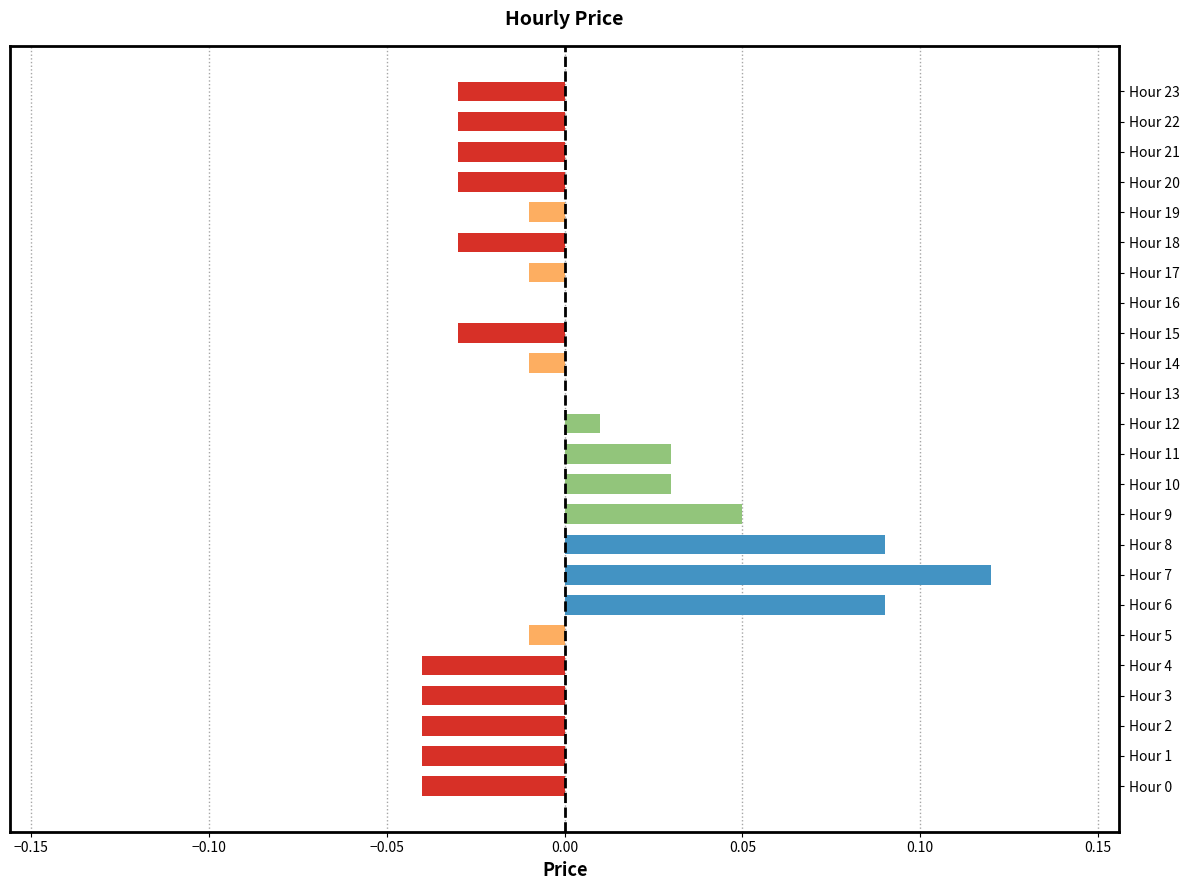

At which category does the chart reach its peak across all series?

Hour 7